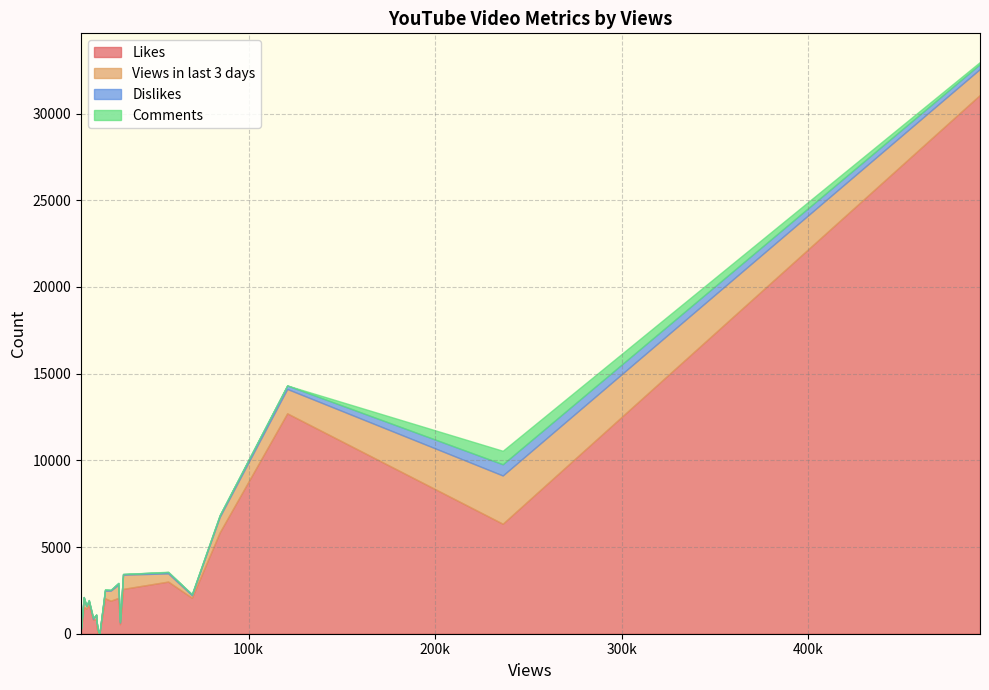

True or false: Comments and Views in last 3 days cross at least once.

False